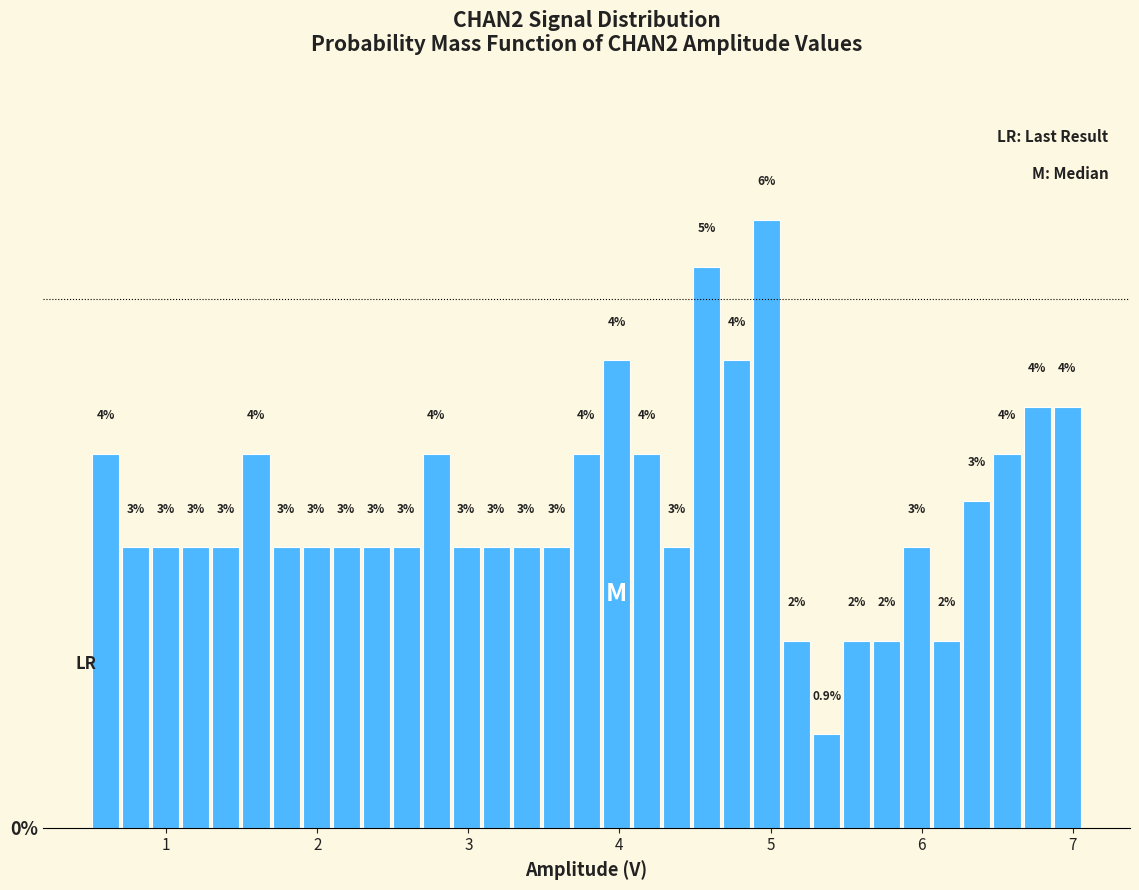

Around what value on the x-axis is the tallest bar? Give the approximate position of its centre, as read against the axis.

5.0